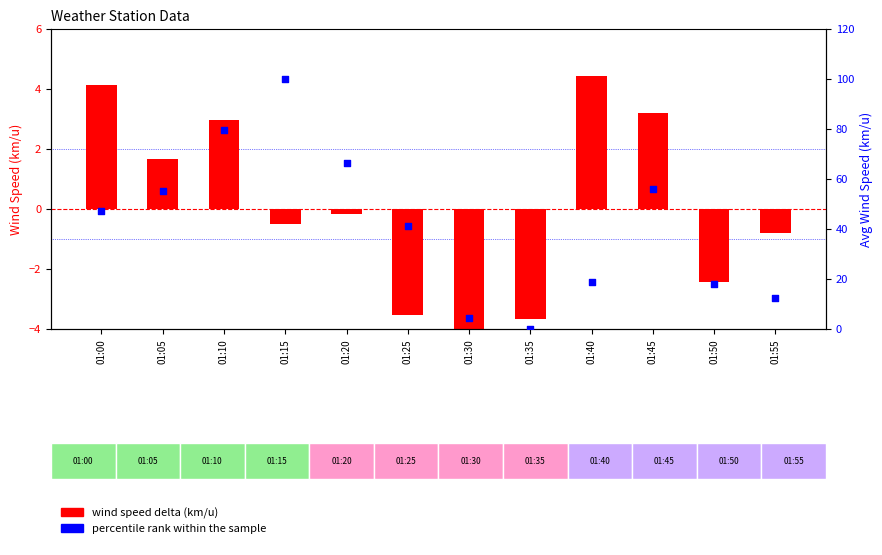

Which series has the largest total across all categories?

percentile rank within sample